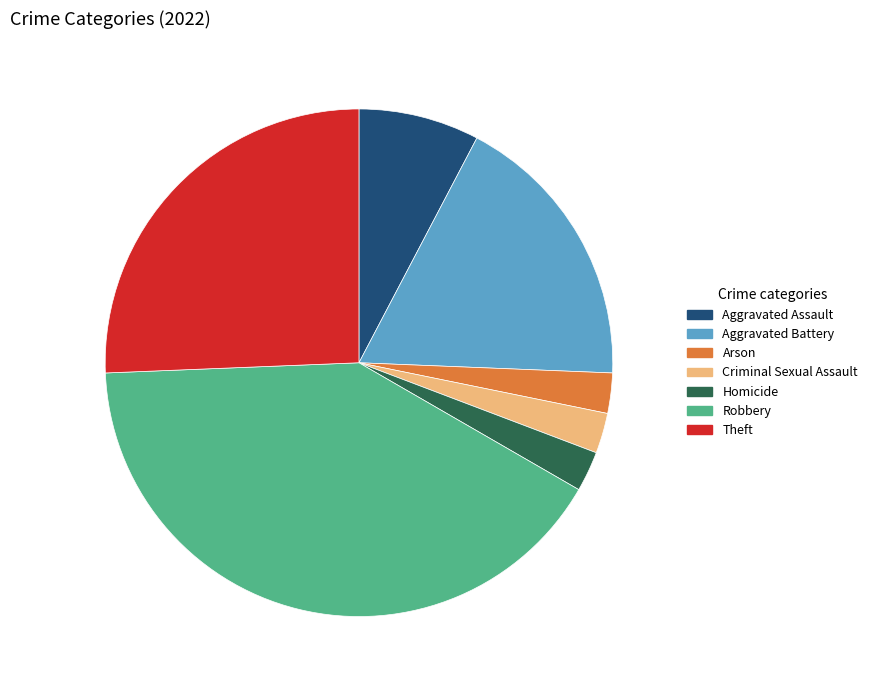

Which slice is the largest?

Robbery